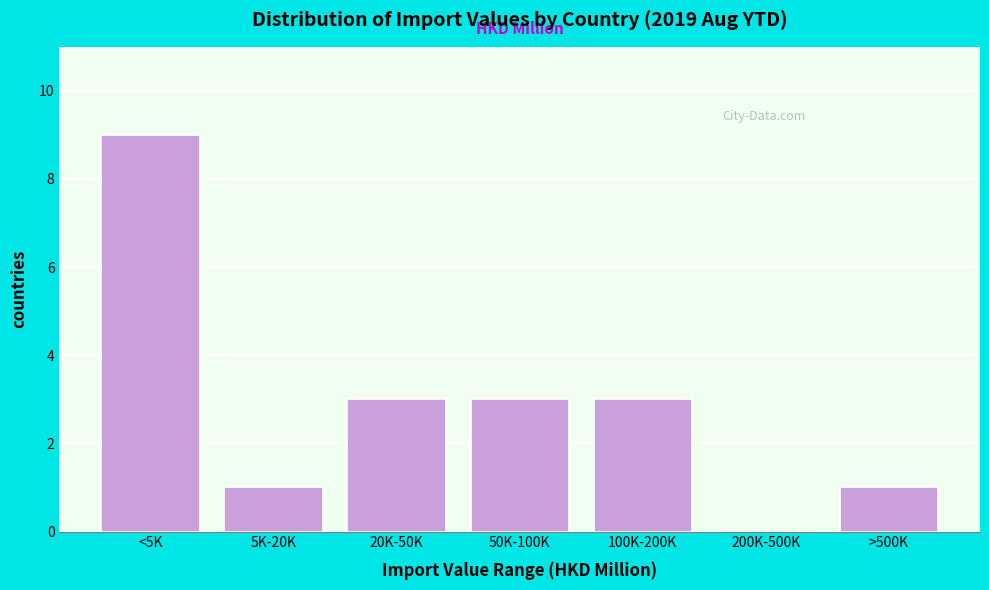

Reading right to left, list all the values displayed in this chart.

>500K=1	200K-500K=0	100K-200K=3	50K-100K=3	20K-50K=3	5K-20K=1	<5K=9